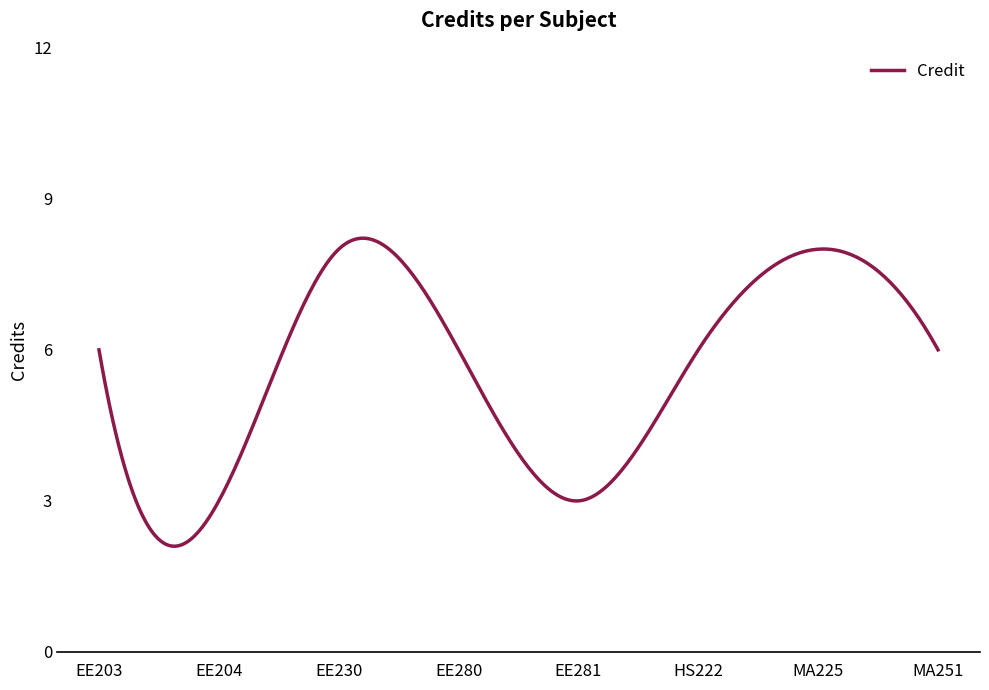

What is the greatest value displayed?

8.2